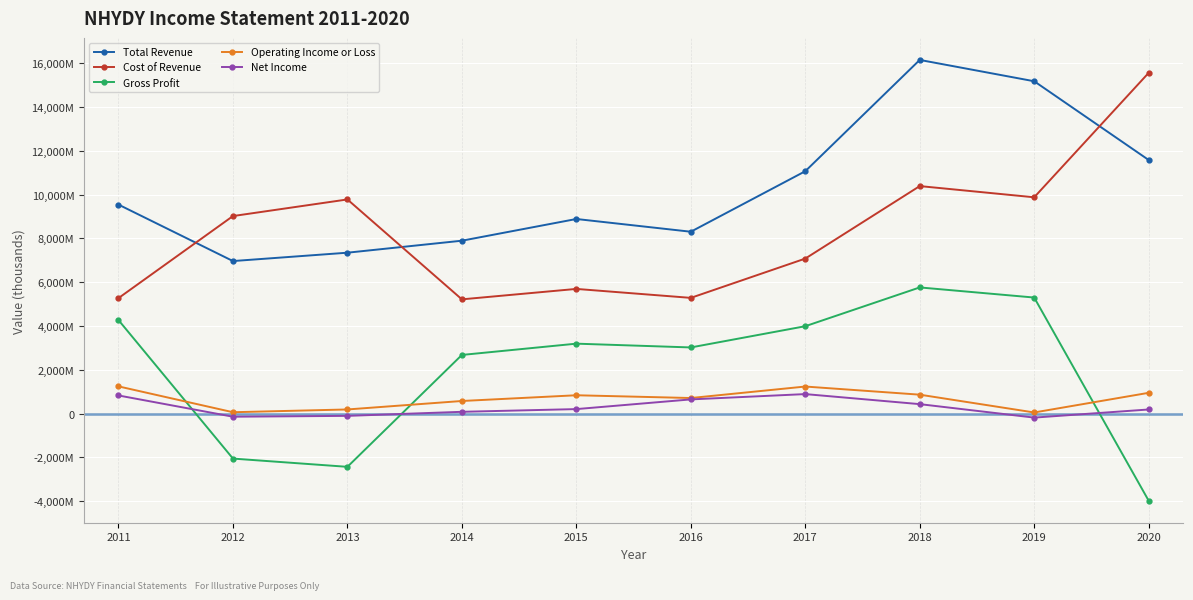

Rank the series by their maximum value, from lowest to highest.

Net Income, Operating Income or Loss, Gross Profit, Cost of Revenue, Total Revenue